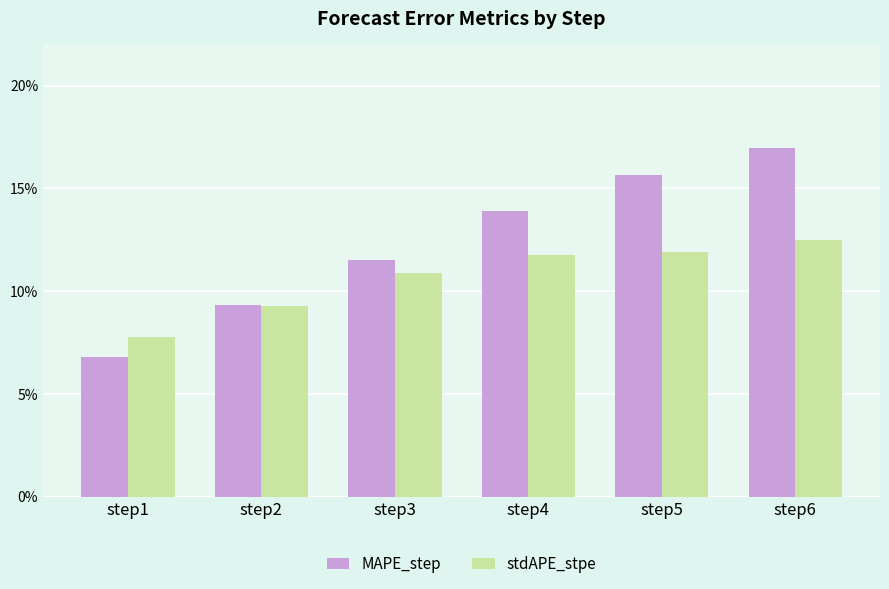

What is the sum of all stdAPE_stpe values?

0.6